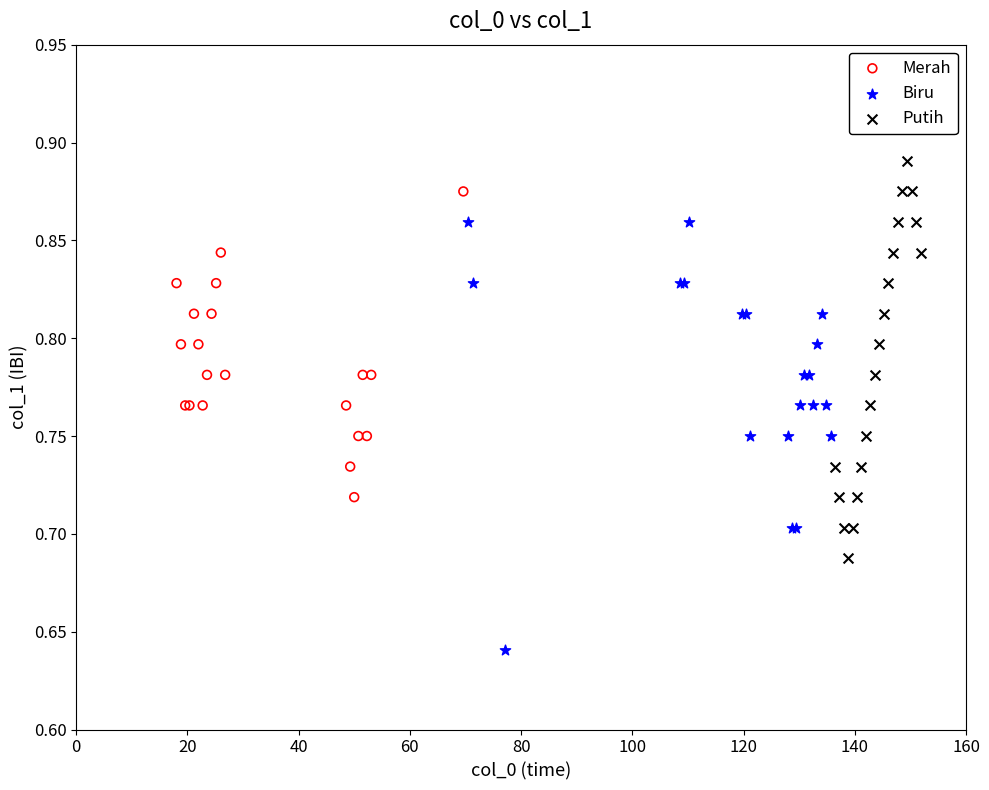

Which series contains the highest Y value?

Putih